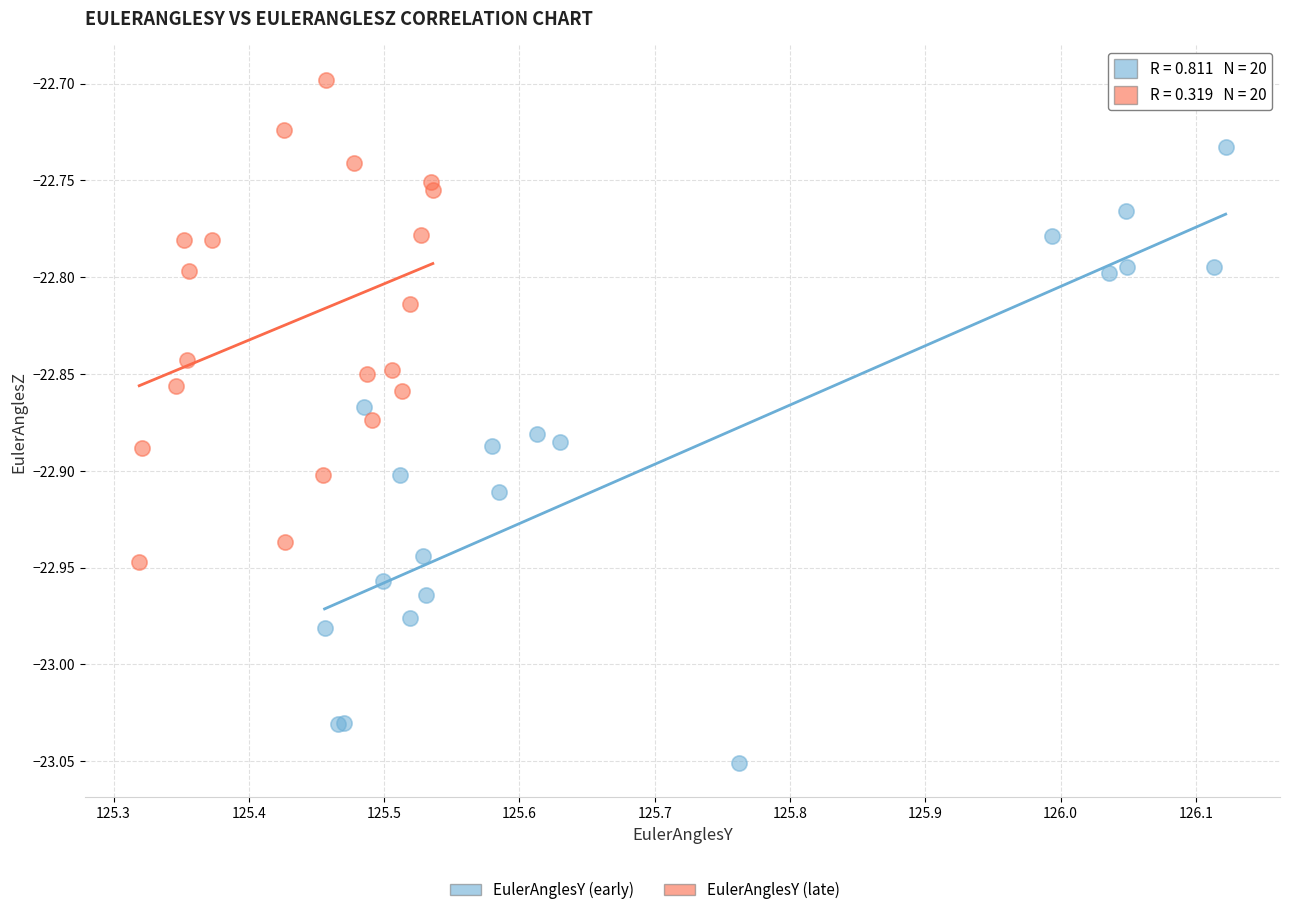

Which series has the widest spread of Y values?

EulerAnglesY (early)